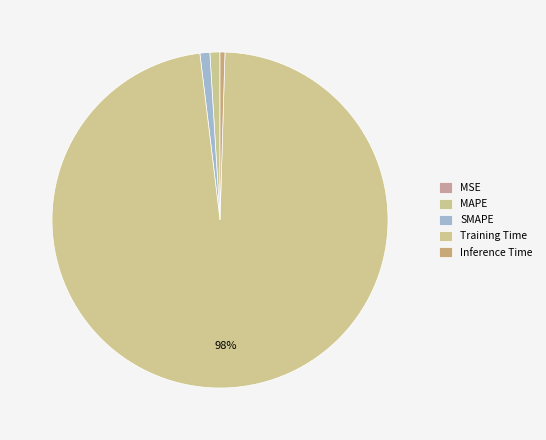

Which category has the smallest portion of the pie?

MSE